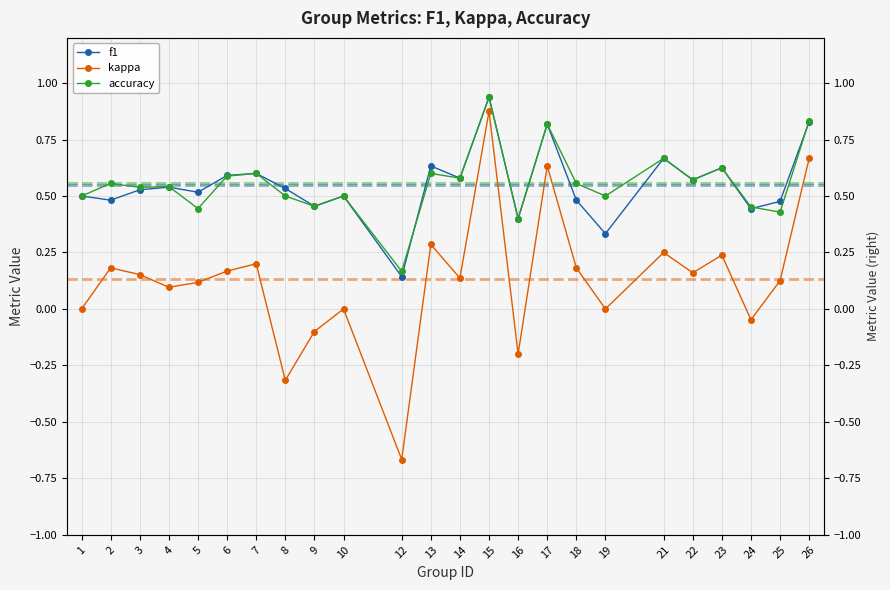

Rank the series by their maximum value, from highest to lowest.

f1, accuracy, kappa